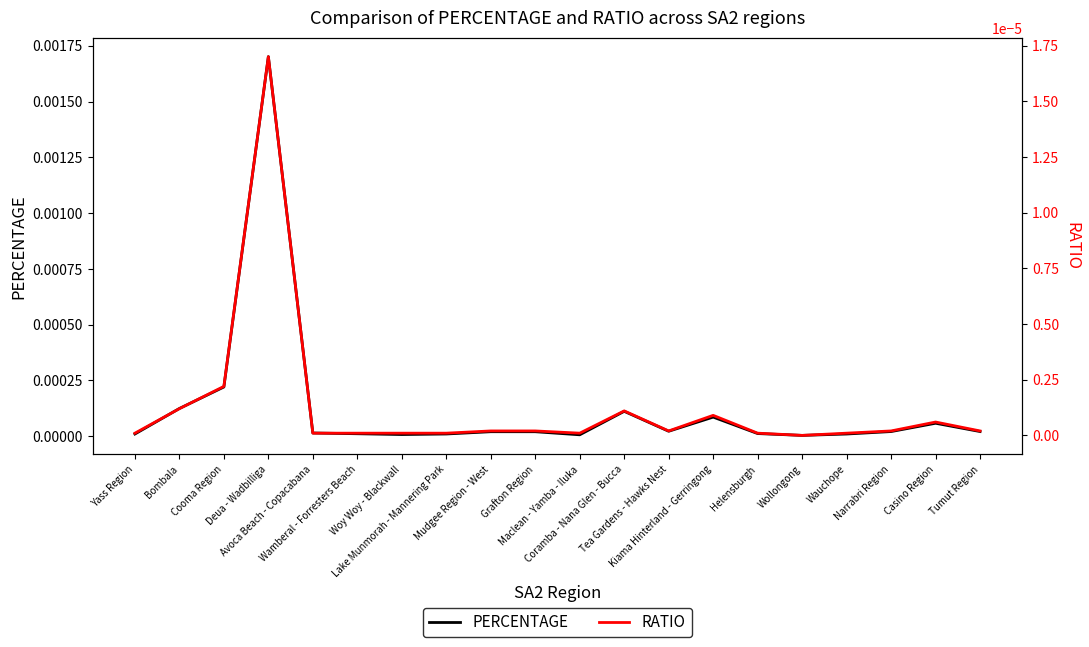

What position from the right is Lake Munmorah - Mannering Park?

13